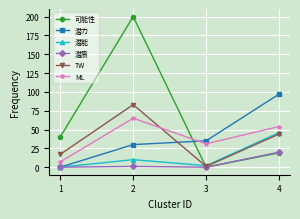

Between 1 and 2, which series saw the biggest shift?

可能性